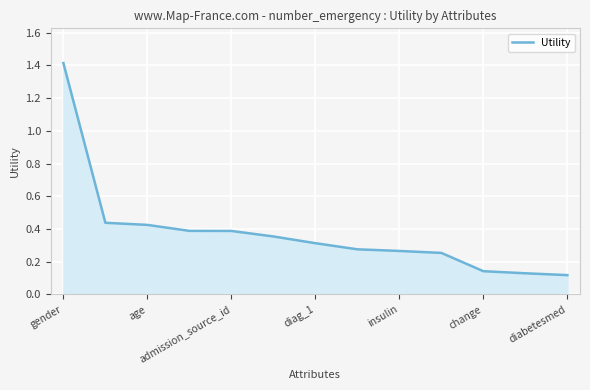

What is the difference between the maximum and minimum values?

1.3